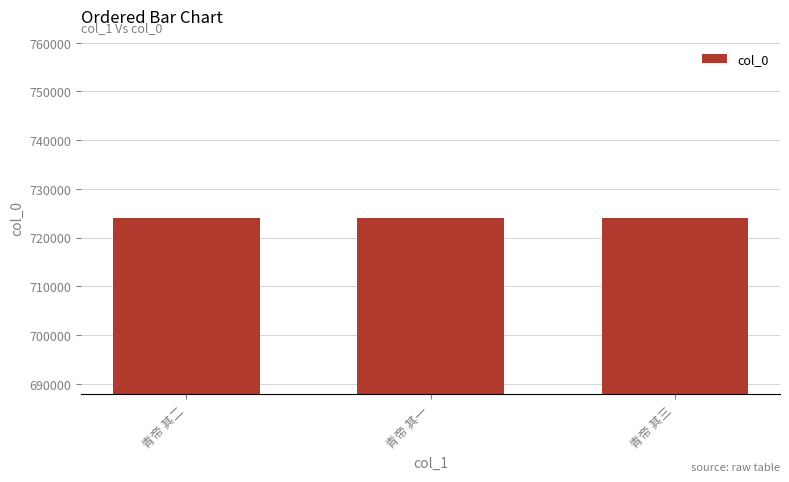

What is the ratio of the value at 青帝 其三 to the value at 青帝 其二?

1.0